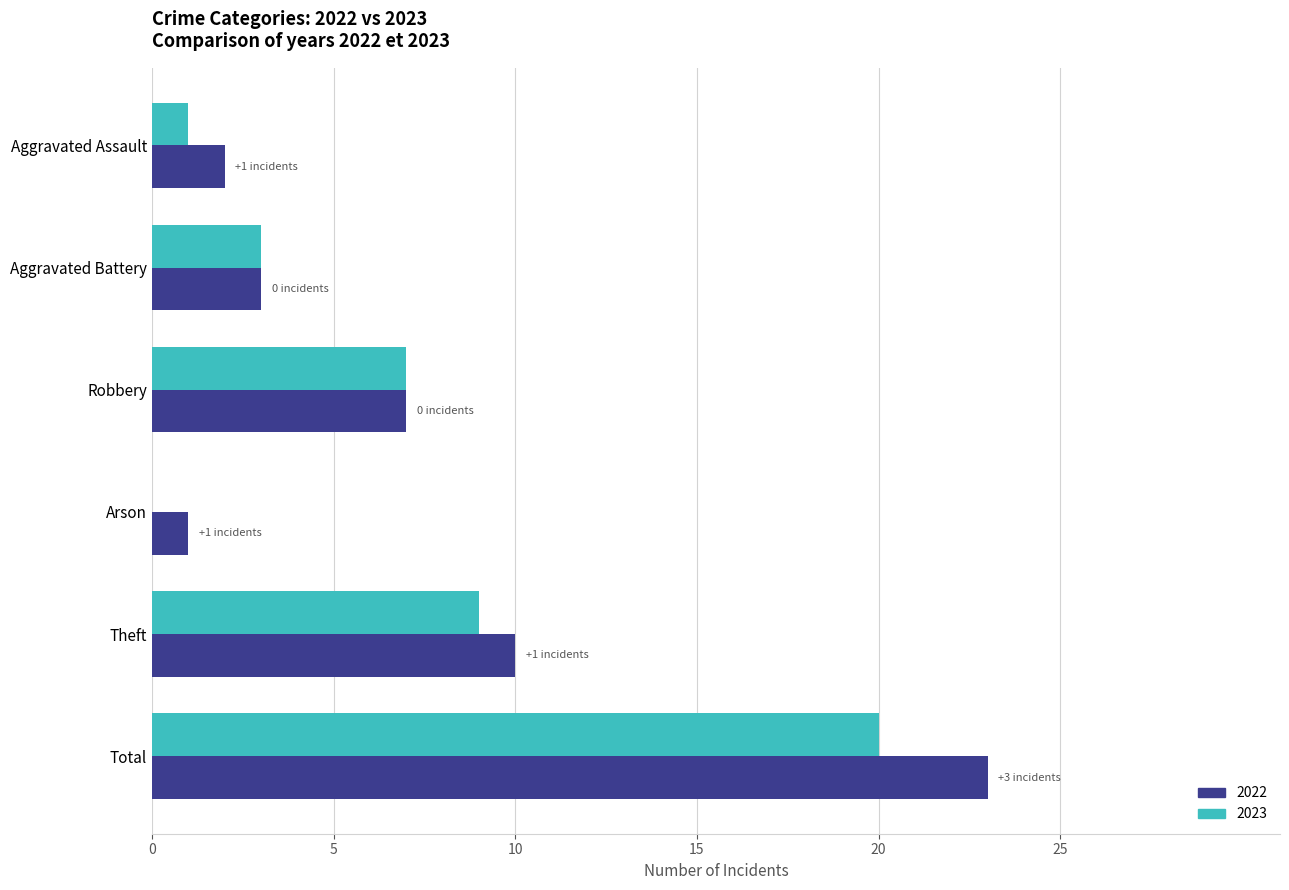

True or false: 2023 has a value of 20 at Total.

True